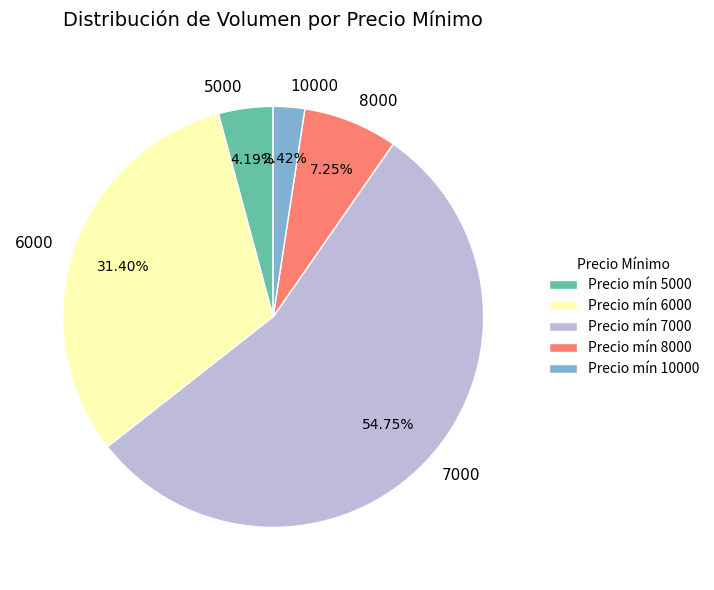

Approximately how many times larger is the value at 6000 compared to 7000?

0.6